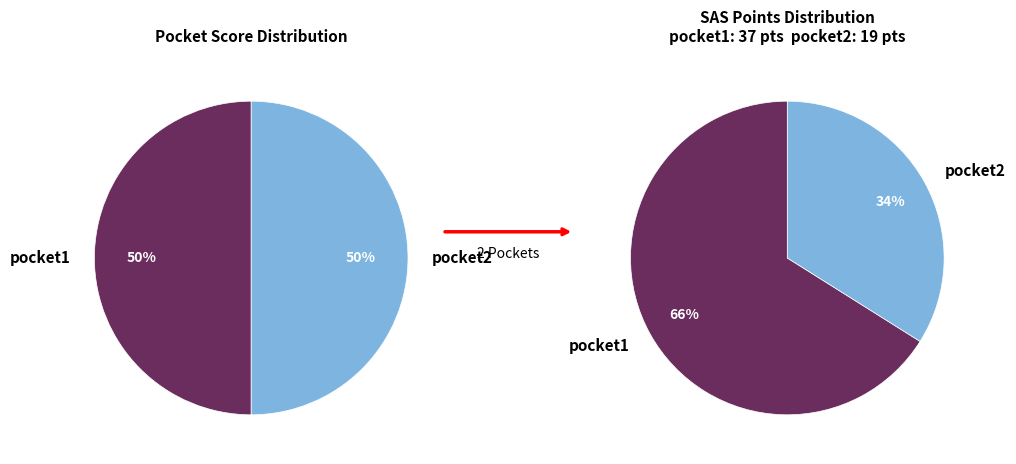

Rank the categories by value from highest to lowest.

pocket1, pocket2